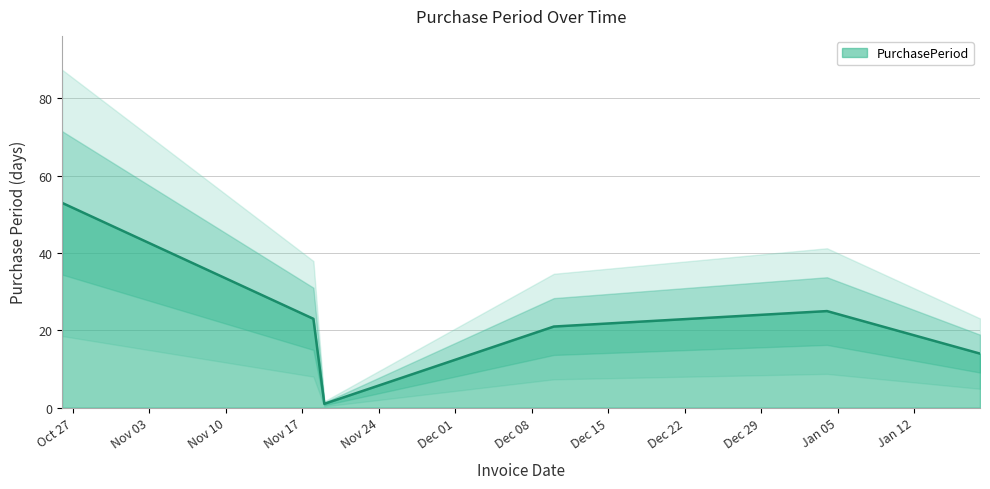

Approximately how many times larger is the value at 2015-11-18 compared to 2016-01-04?

0.9